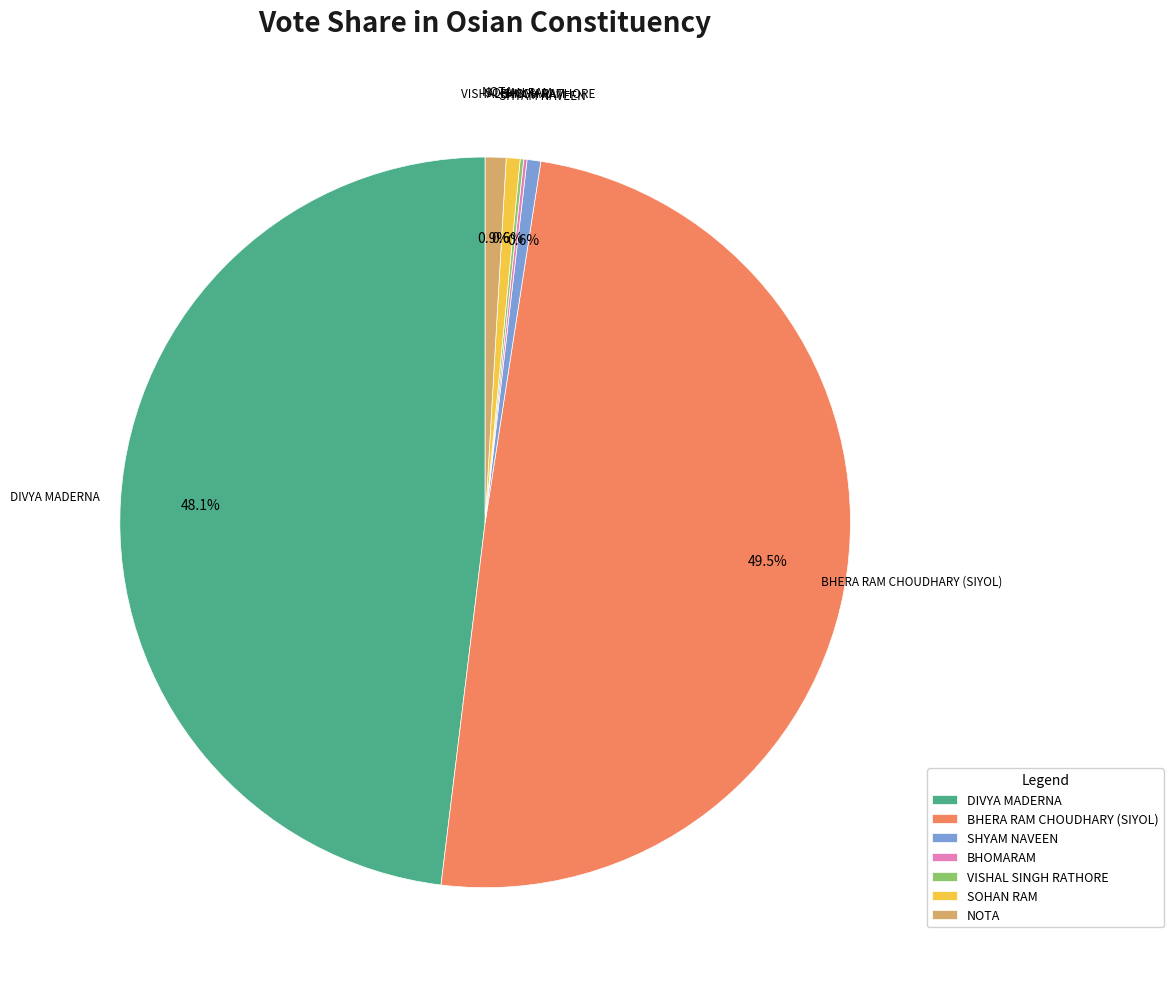

Between DIVYA MADERNA and SHYAM NAVEEN, which is larger?

DIVYA MADERNA